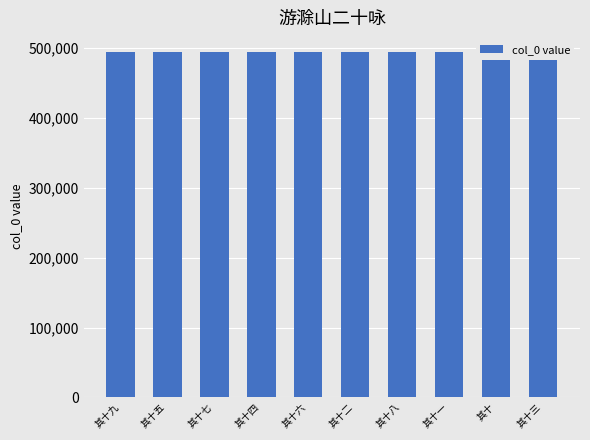

Approximately how many times larger is the value at 其十三 compared to 其十七?

1.0